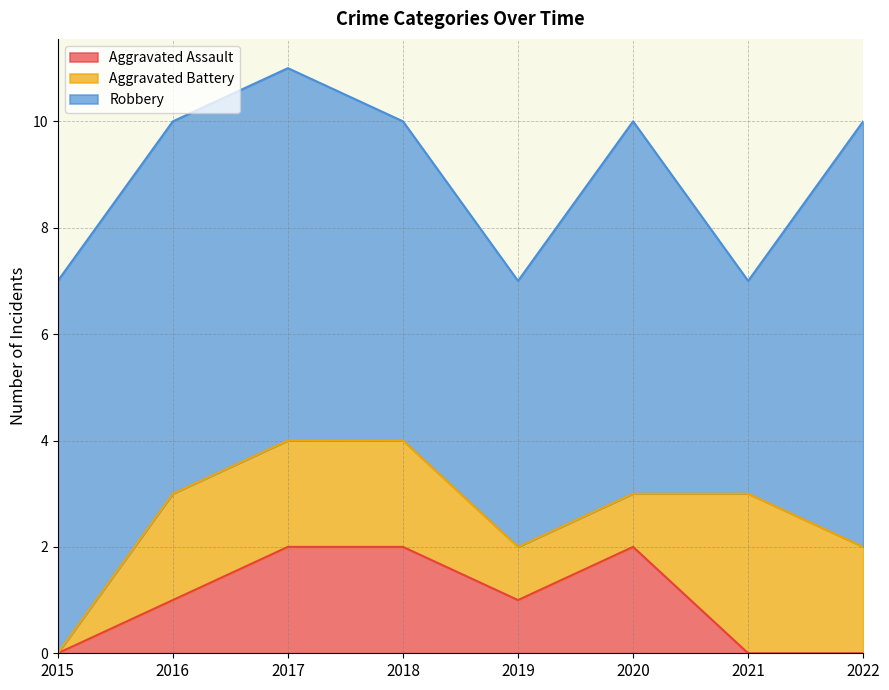

Rank the series by their maximum value, from highest to lowest.

Robbery, Aggravated Battery, Aggravated Assault